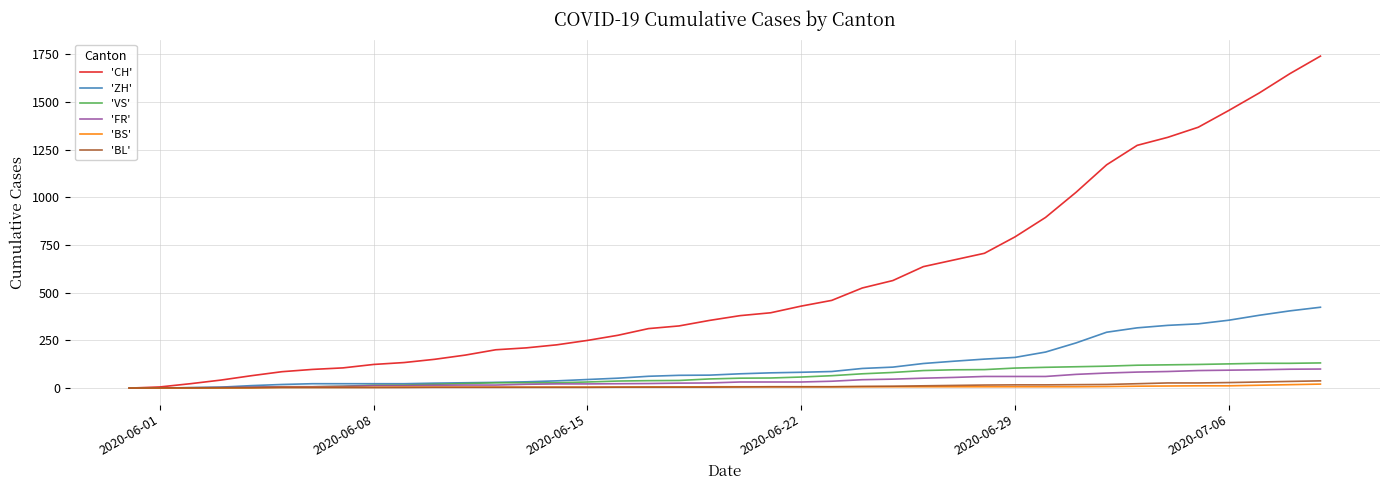

Which series has the widest spread of values?

'CH'